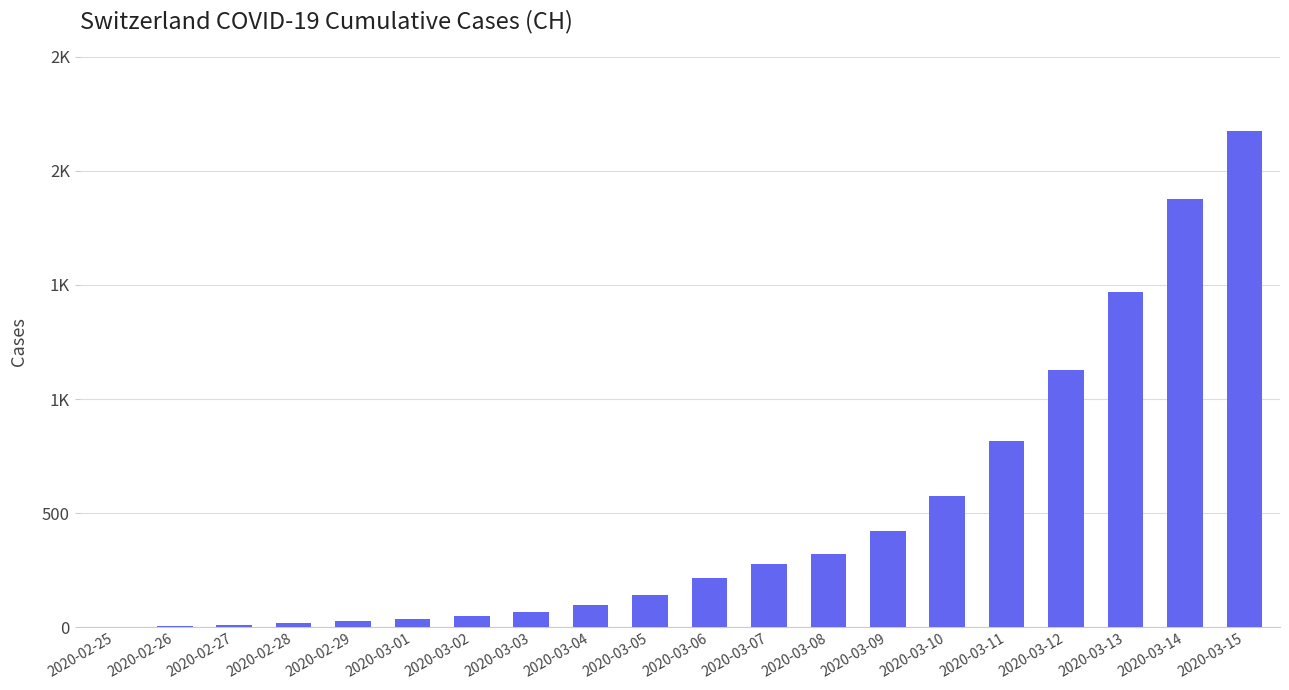

Which label corresponds to the largest value in the chart?

2020-03-15